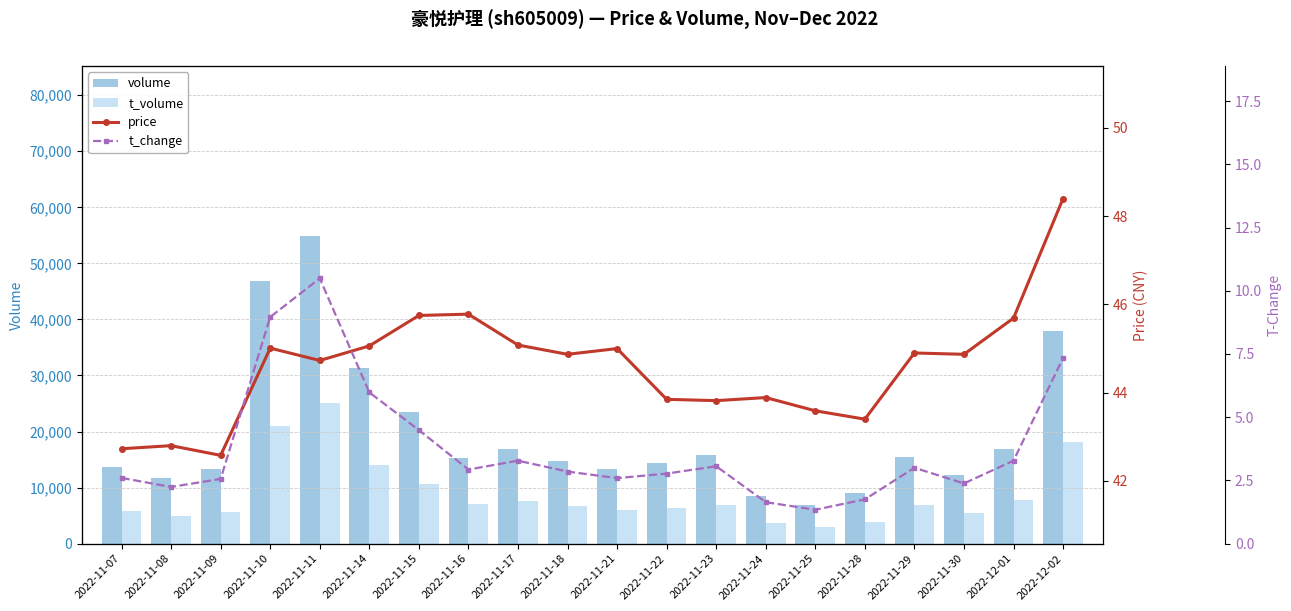

What is the minimum value shown in the chart?

1.3